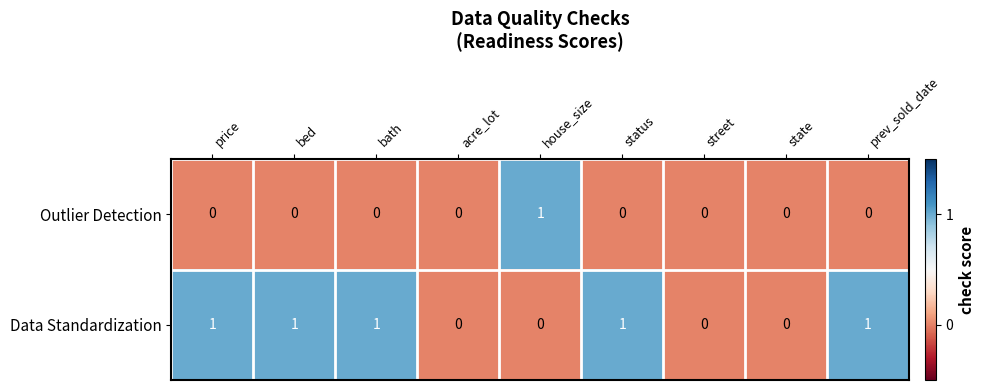

What is the difference between the highest and lowest values at status?

1